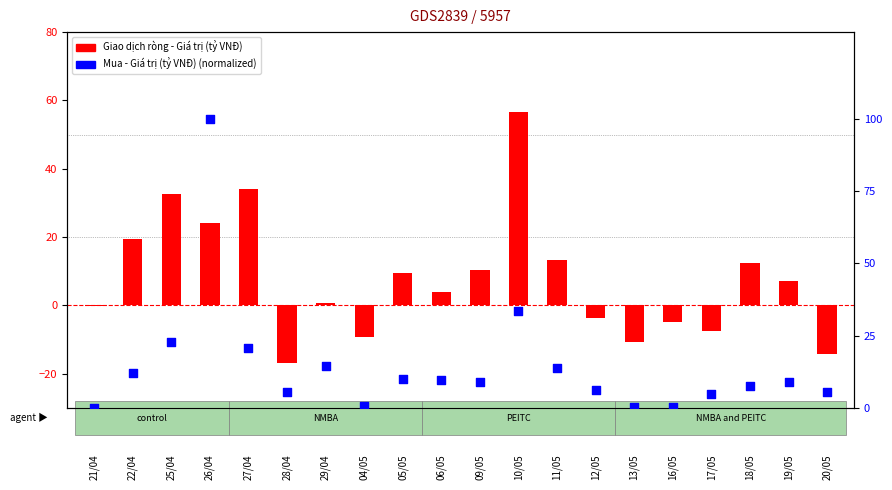

Which series contains the lowest Y value?

Giao dịch ròng - Giá trị